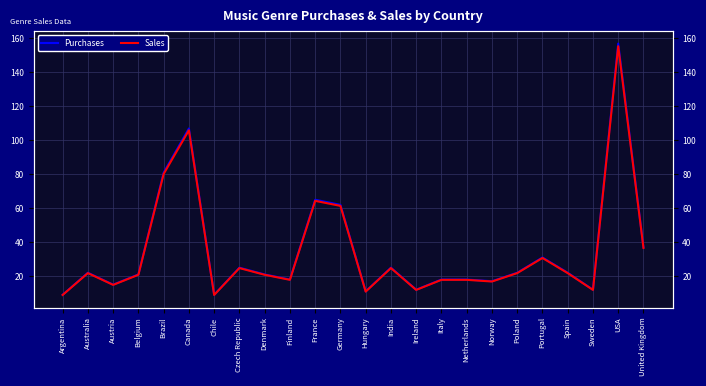

What is the total value across all series at Italy?

35.8